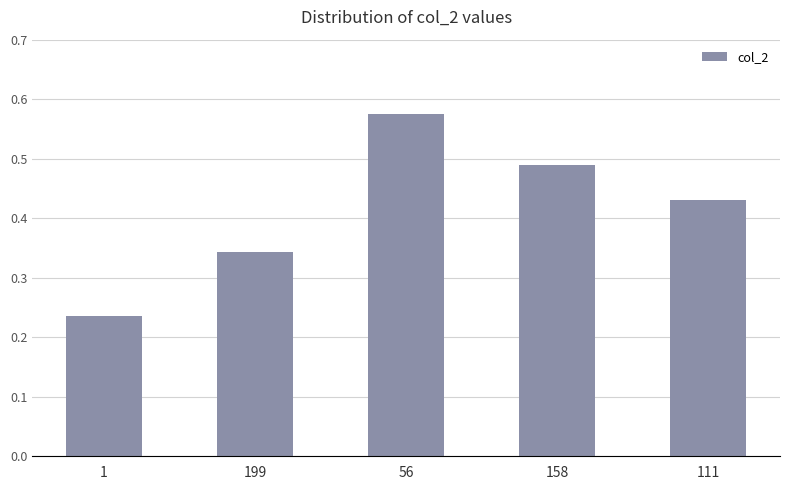

True or false: the data shows 0.2 at 199.

False